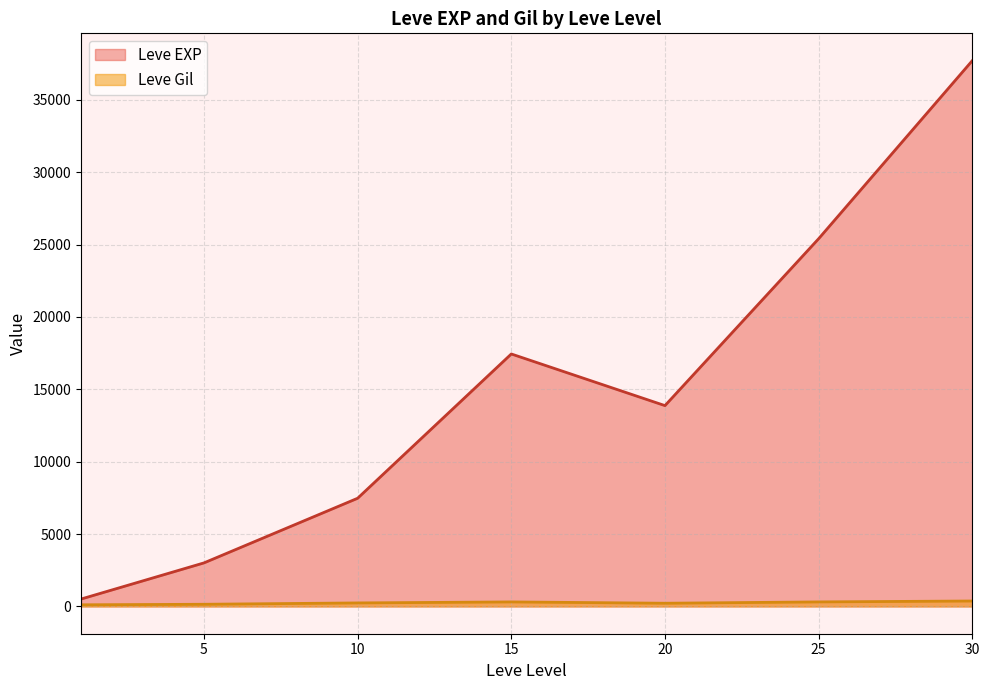

Which series has the largest total across all categories?

Leve EXP